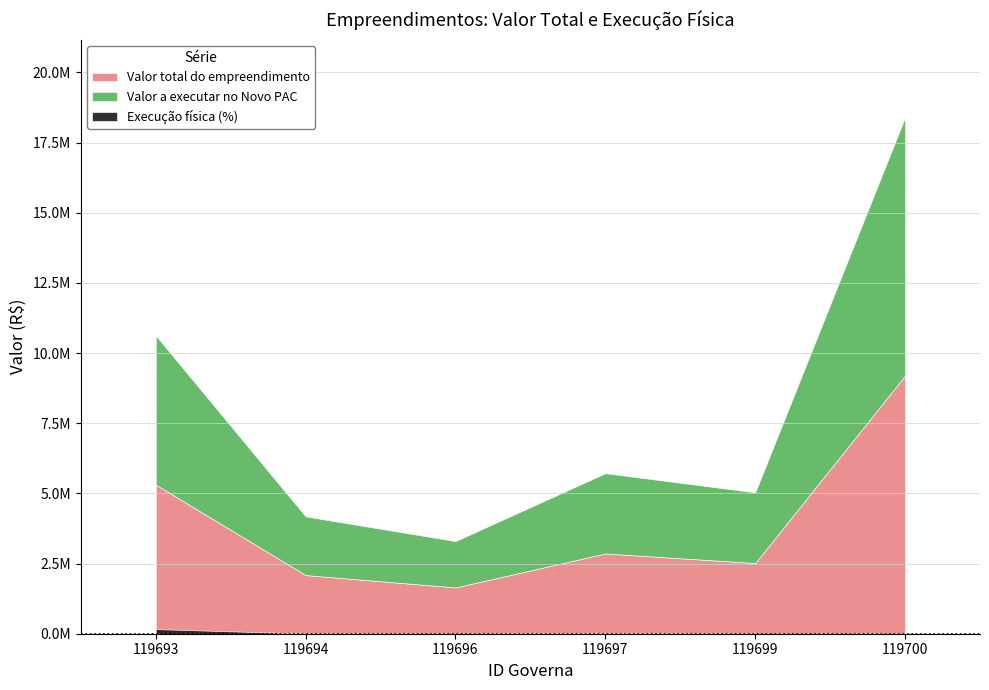

Does the chart display data point markers on the line(s)?

No